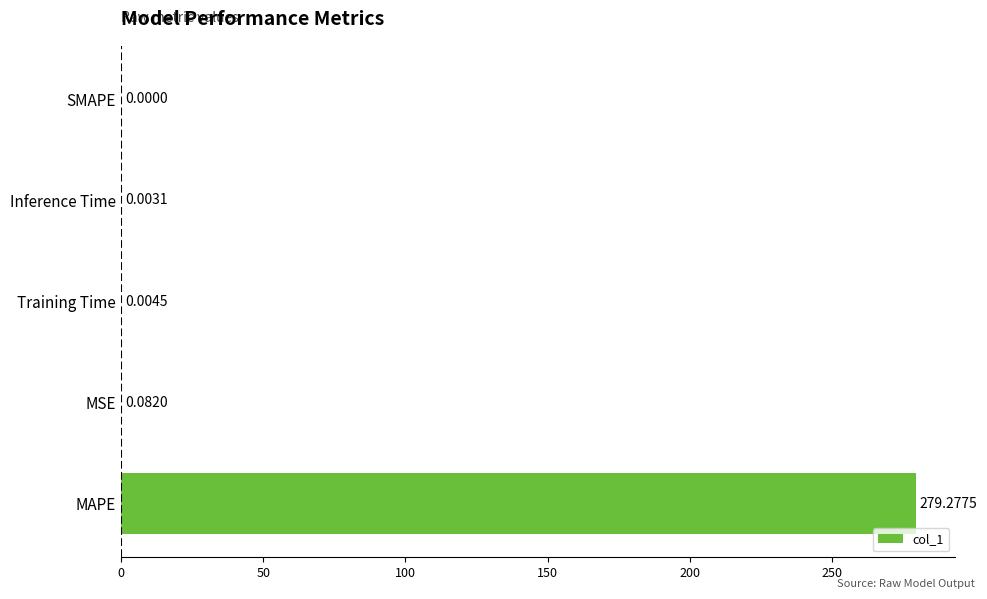

Between Inference Time and MAPE, which is larger?

MAPE